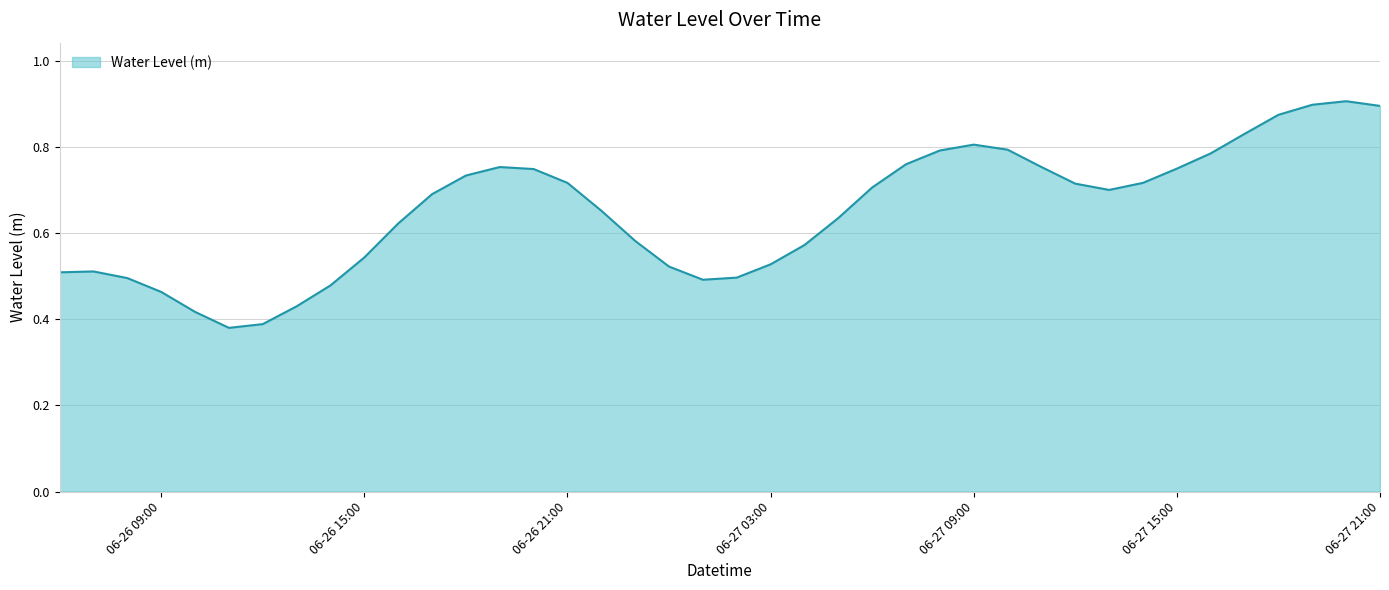

True or false: there are more than 1 points higher than both neighbors.

True